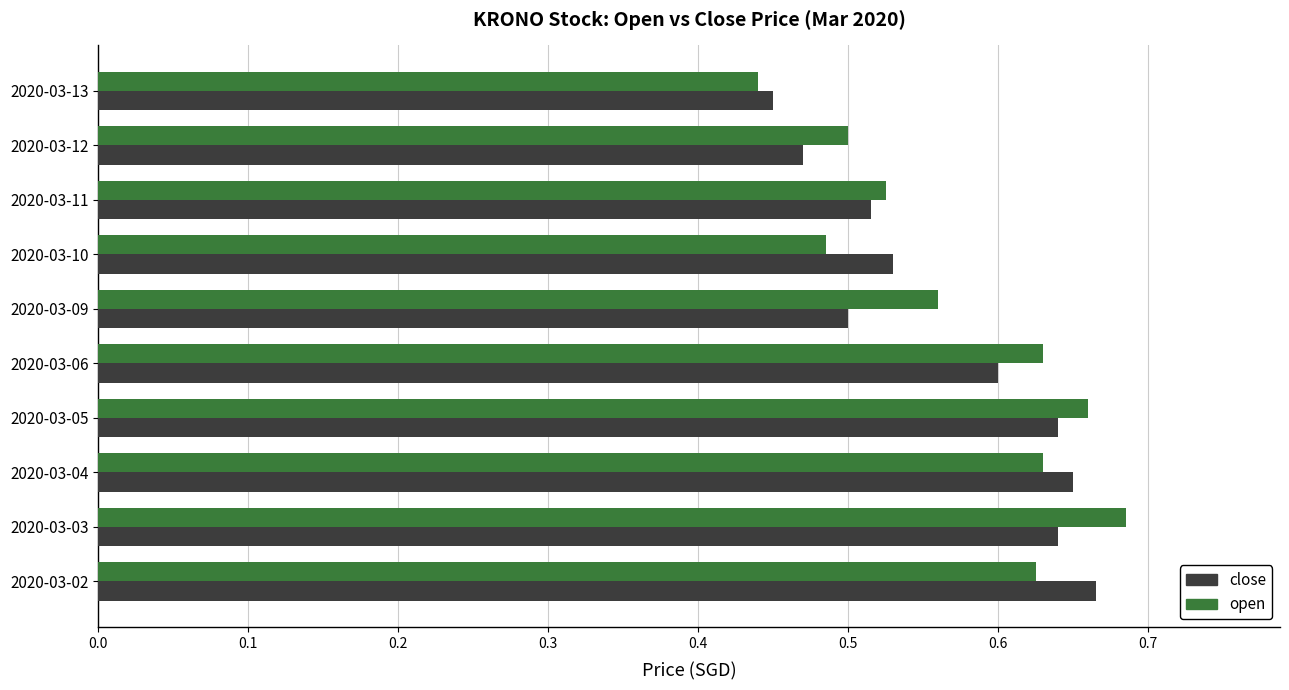

True or false: close has a value of 0.8 at 2020-03-09.

False